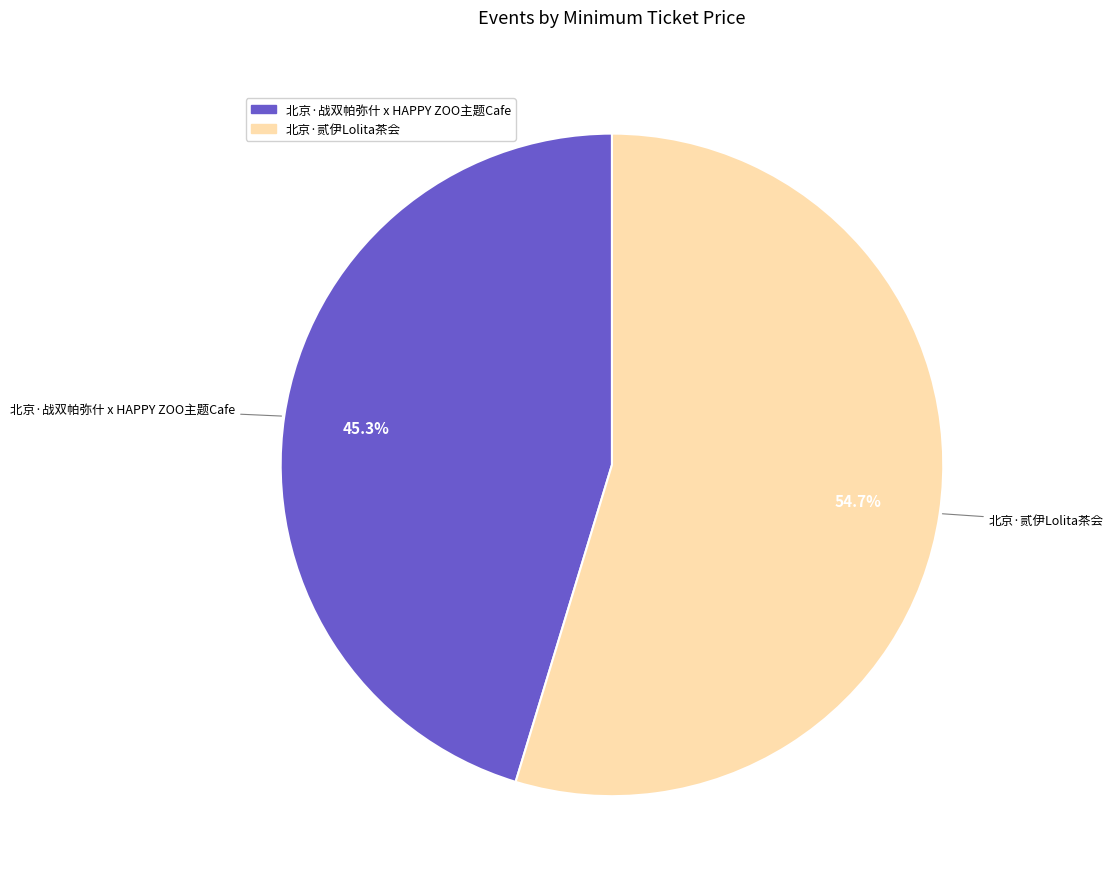

Which category has the smallest portion of the pie?

北京·战双帕弥什 x HAPPY ZOO主题Cafe